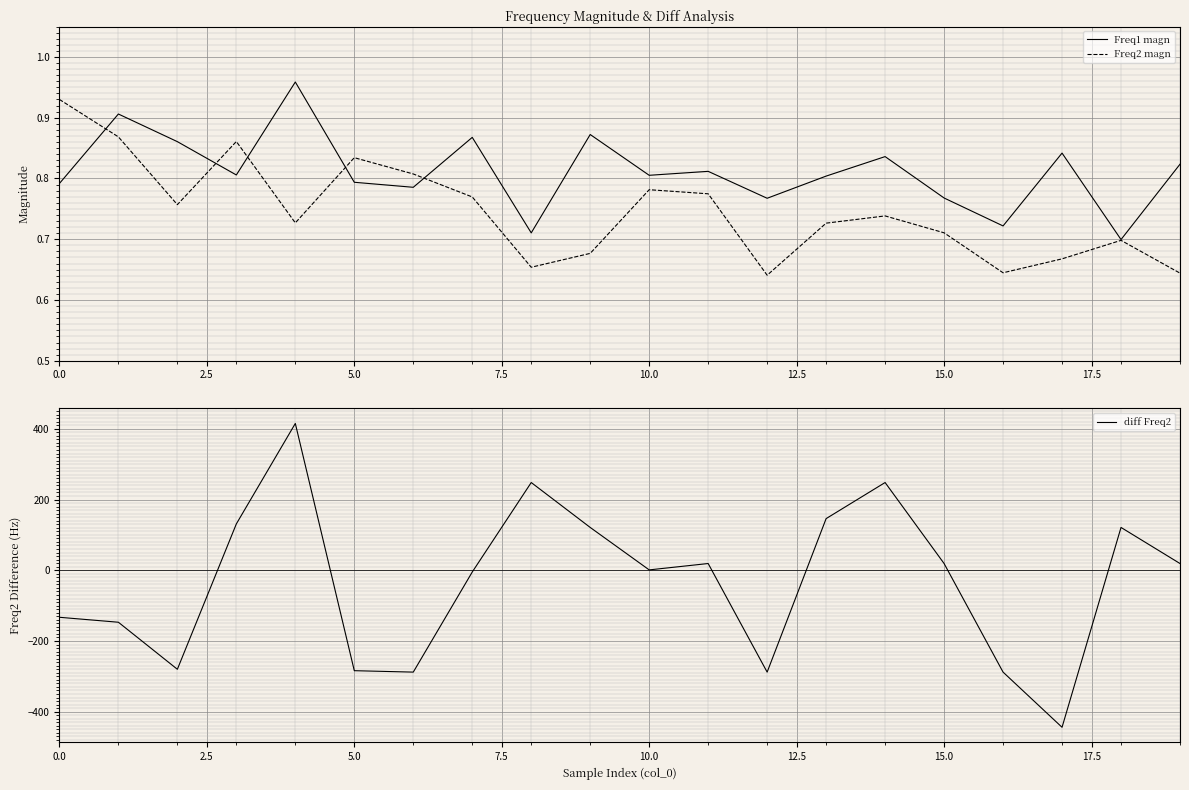

Between 12.5 and 9, which series saw the biggest shift?

diff Freq2